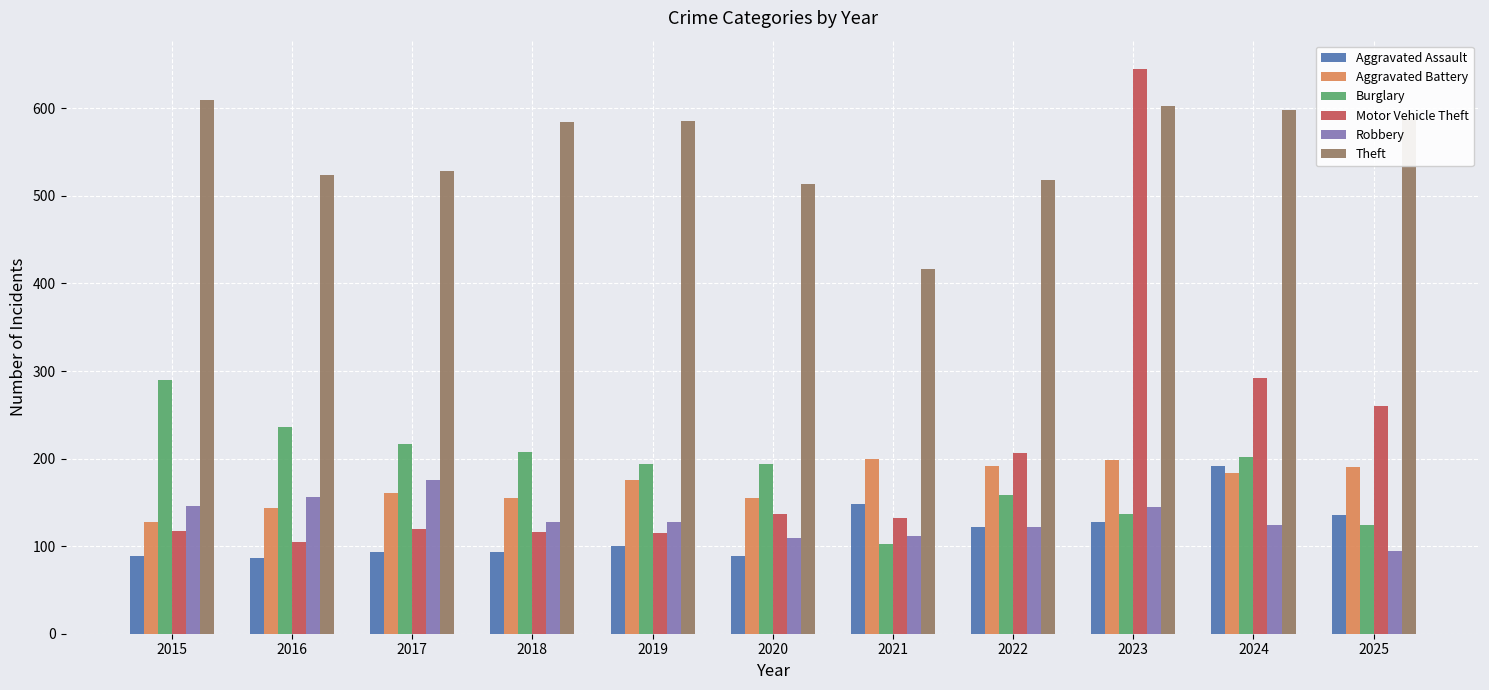

Read the Burglary value at 2015.

290